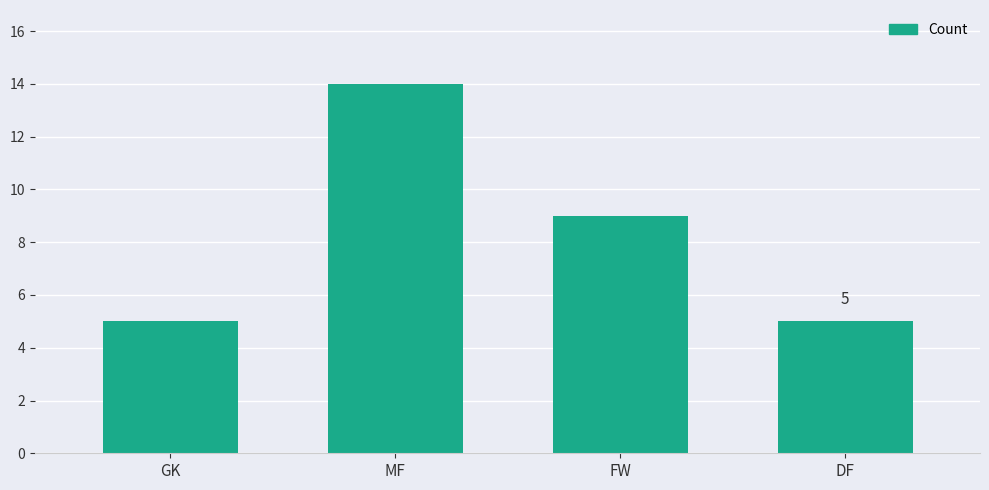

Reading right to left, list all the values displayed in this chart.

5	9	14	5